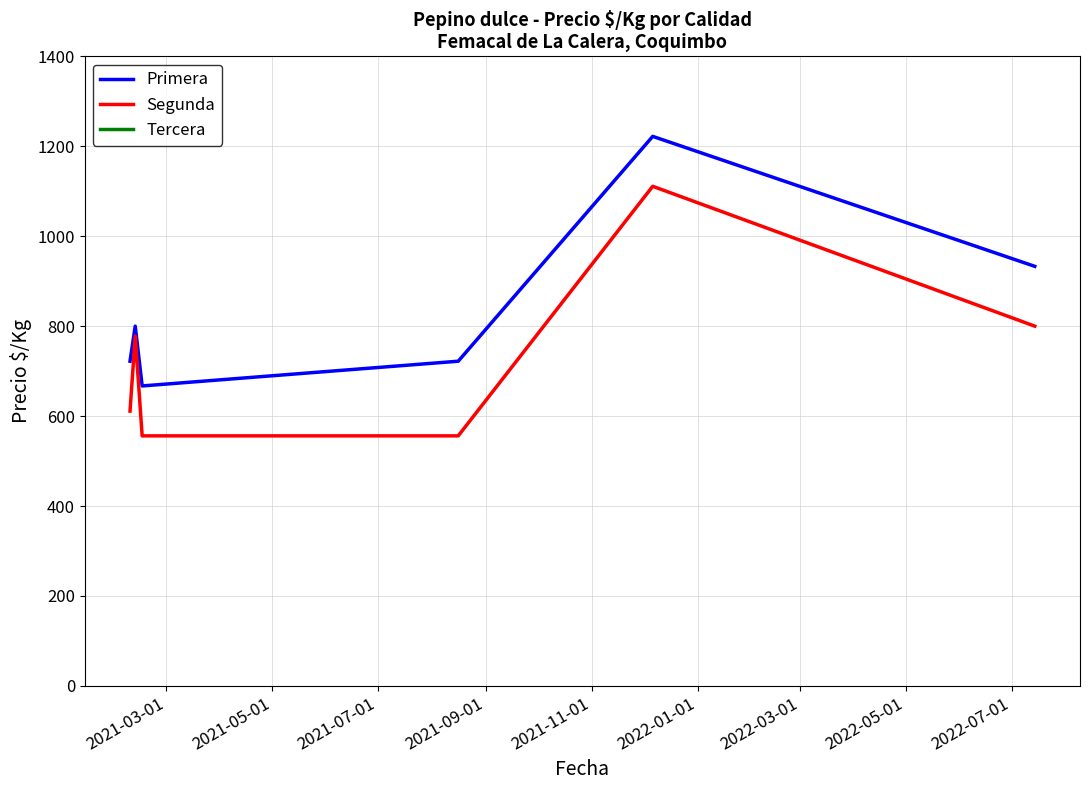

List the series in order of their peak value, highest first.

Primera, Segunda